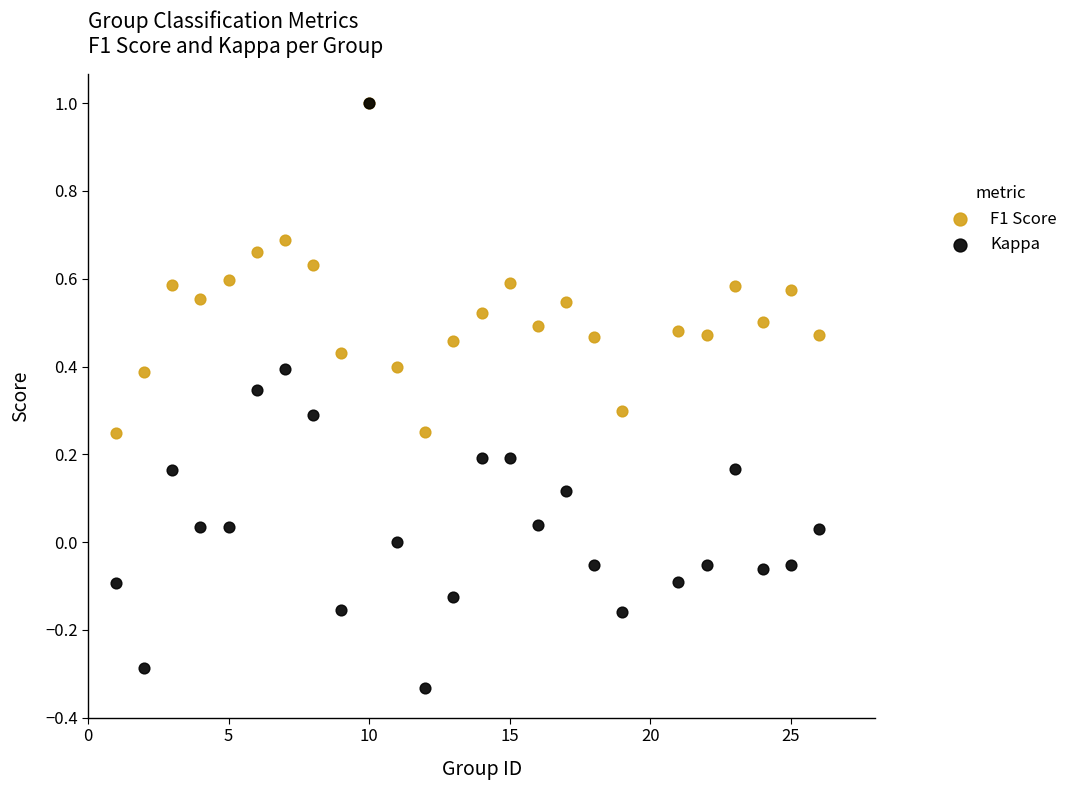

Which series has the widest spread of Y values?

Kappa